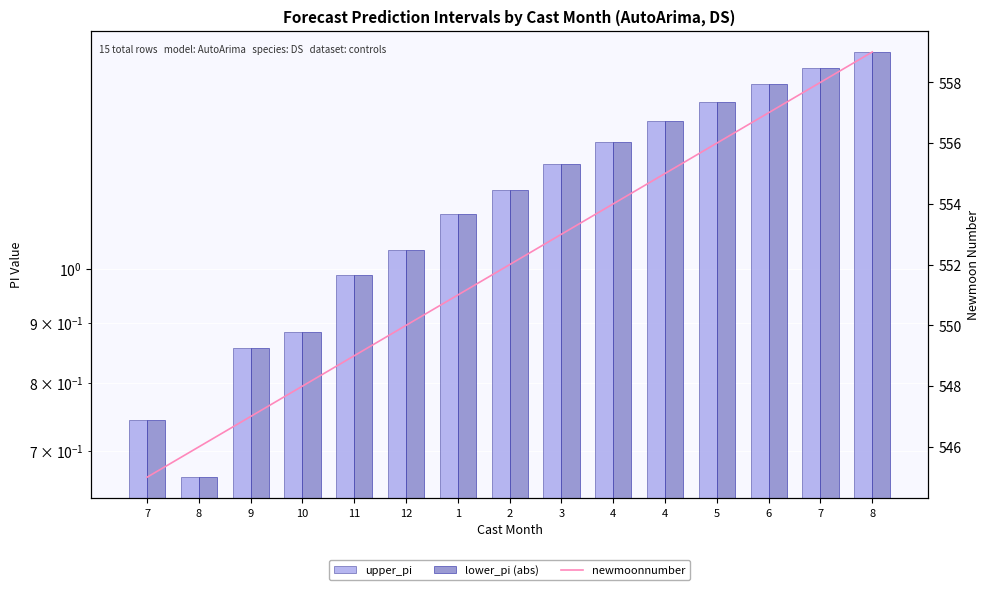

Where is upper_pi nearest to the value 1?

11